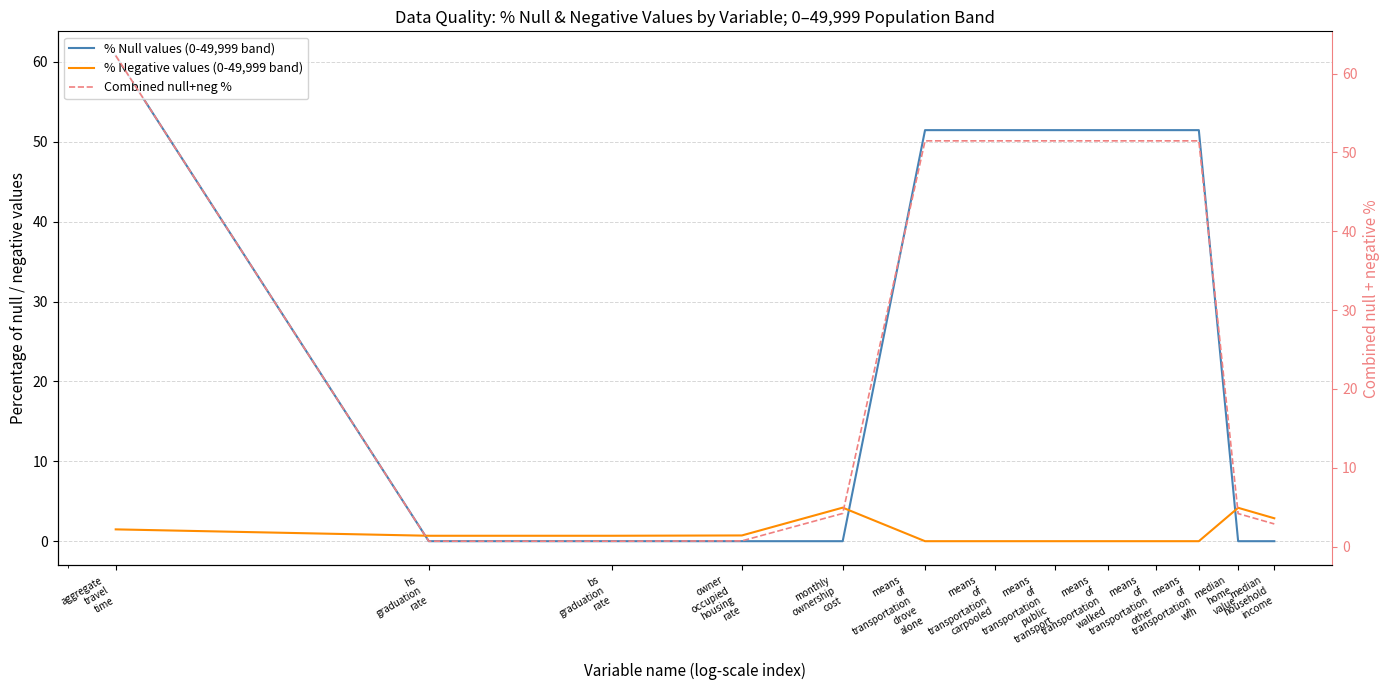

Is it true that % Null values (0-49,999 band) equals -19.5 at bs
graduation
rate?

False